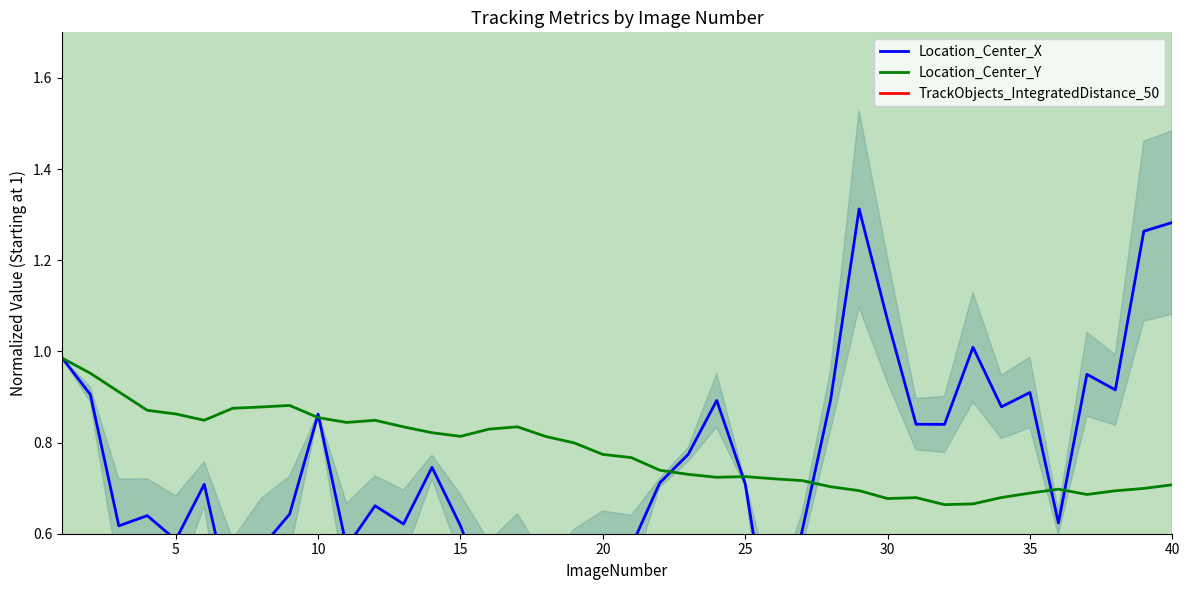

How many categories are shown in the chart?

40